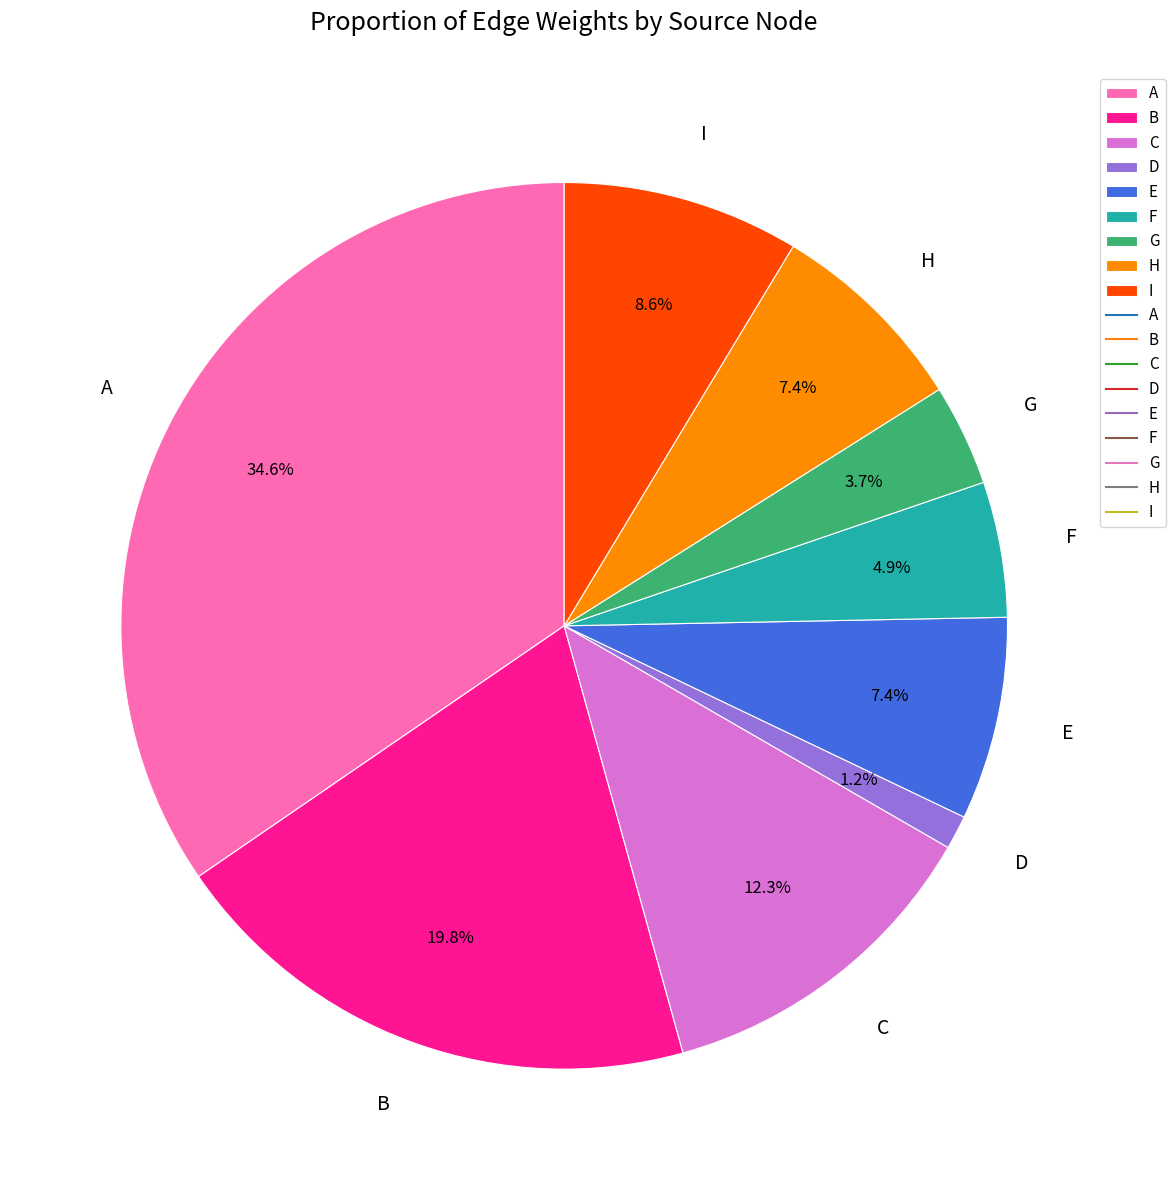

Is there any slice that represents more than half of the pie?

No